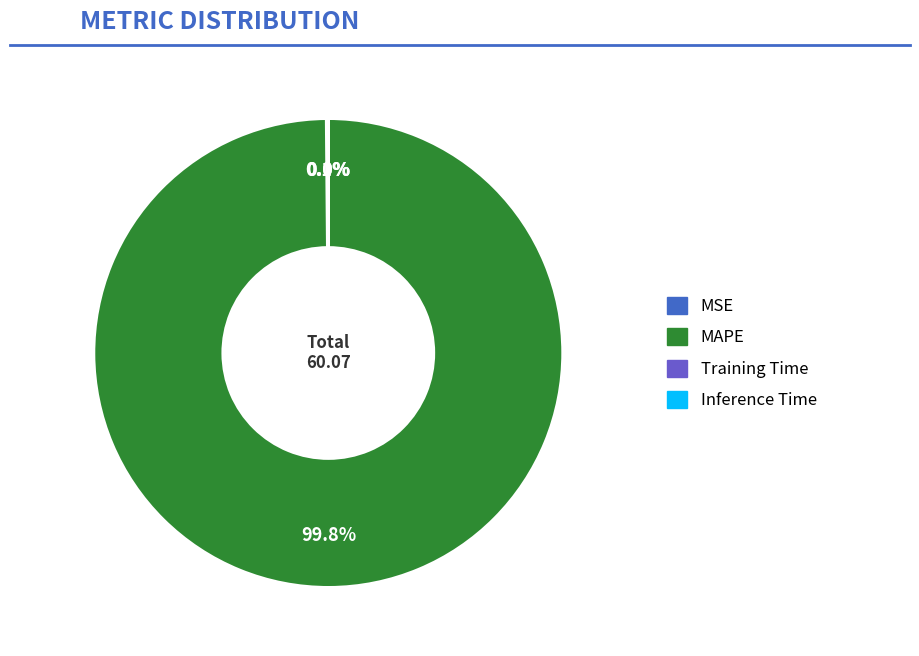

Which slice is the largest?

MAPE